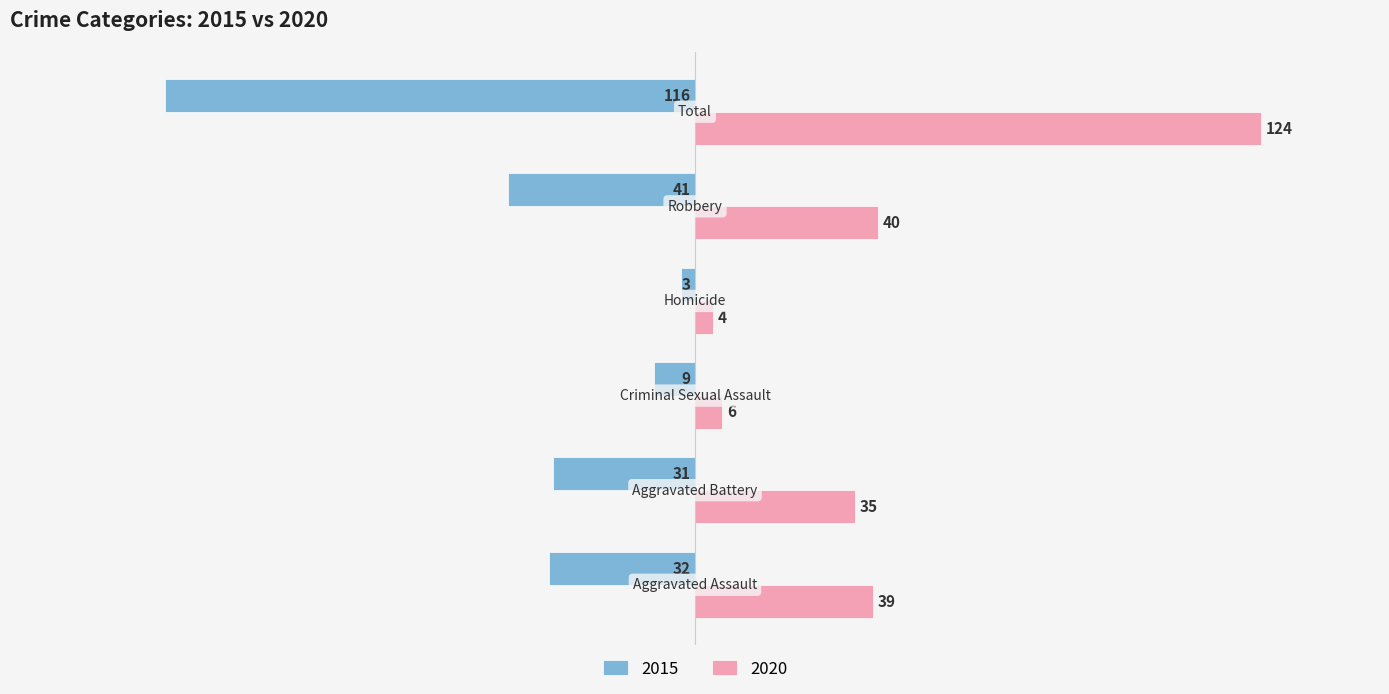

What are all the series names shown in the legend?

2015, 2020